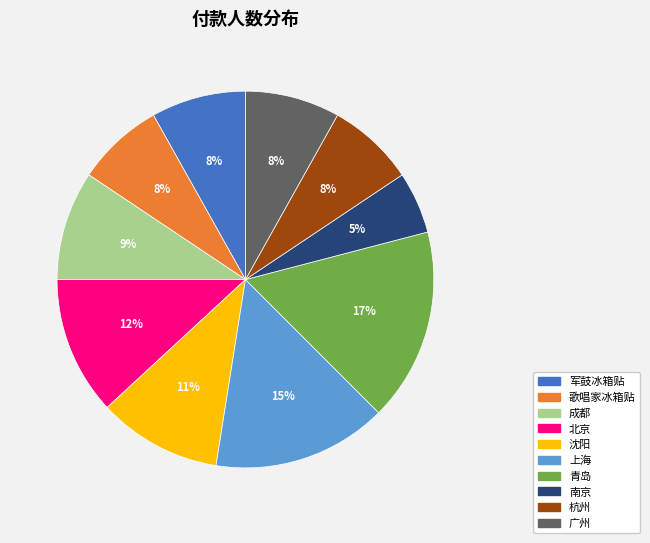

Does any single category account for the majority?

No